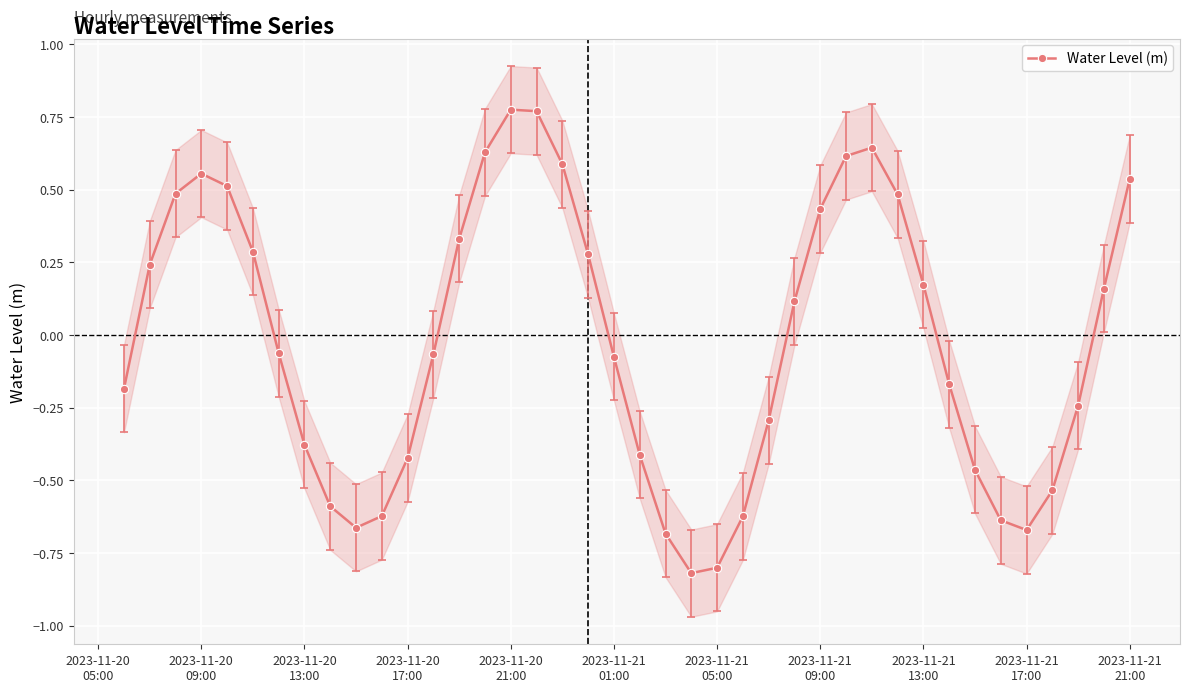

What is the minimum value for Water Level (m)?

-0.8